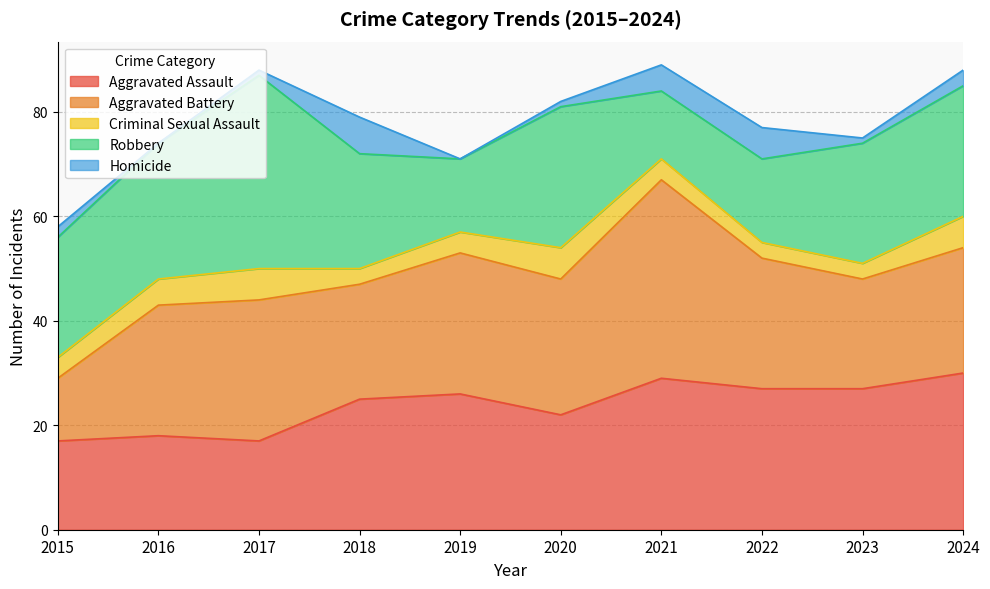

Rank the series by their maximum value, from highest to lowest.

Aggravated Battery, Robbery, Aggravated Assault, Homicide, Criminal Sexual Assault